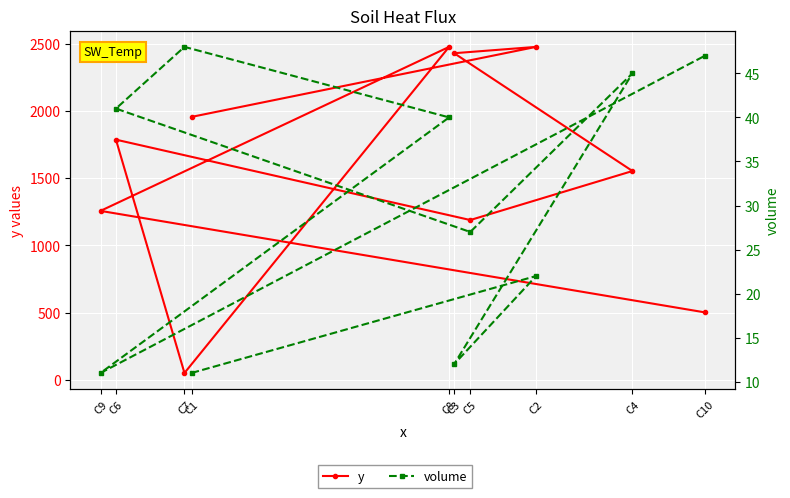

Reading left to right, list all the values displayed in this chart.

y: C1=1955	C2=2475	C3=2428	C4=1553	C5=1189	C6=1786	C7=53	C8=2475	C9=1257	C10=503
volume: C1=11	C2=22	C3=12	C4=45	C5=27	C6=41	C7=48	C8=40	C9=11	C10=47